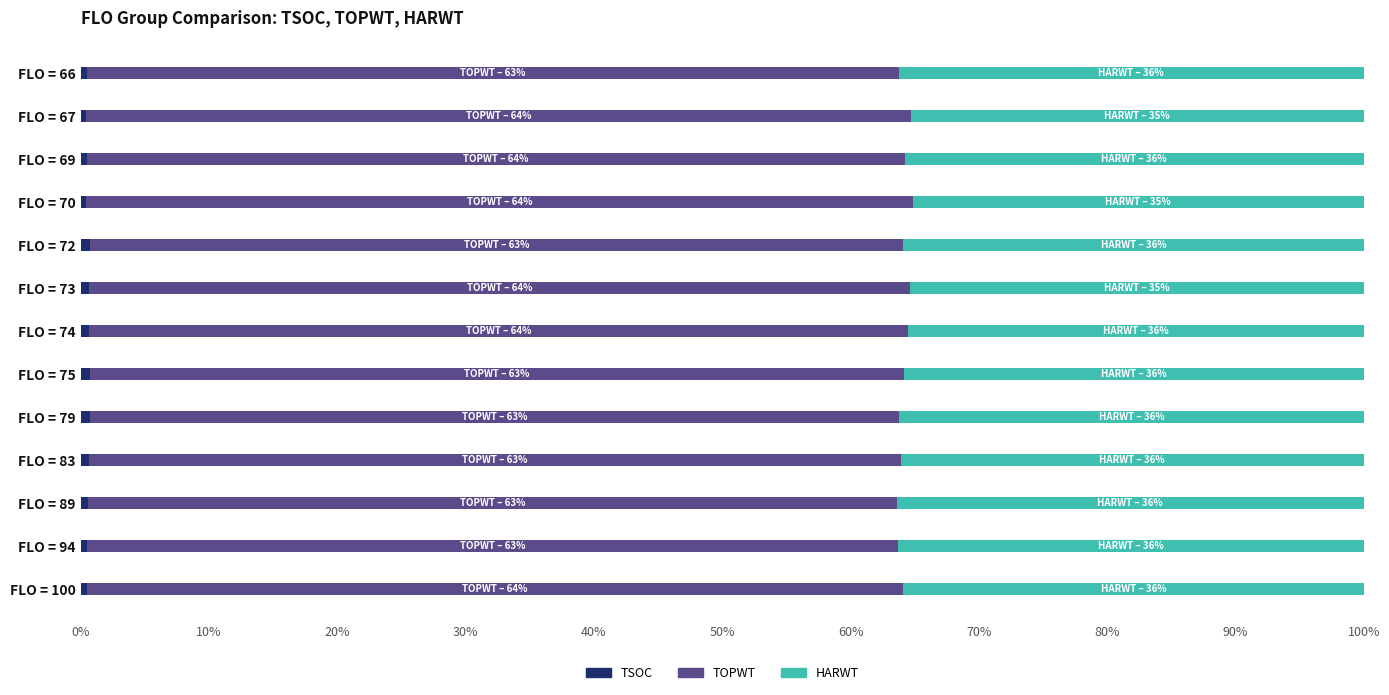

How many distinct data groups are displayed?

3